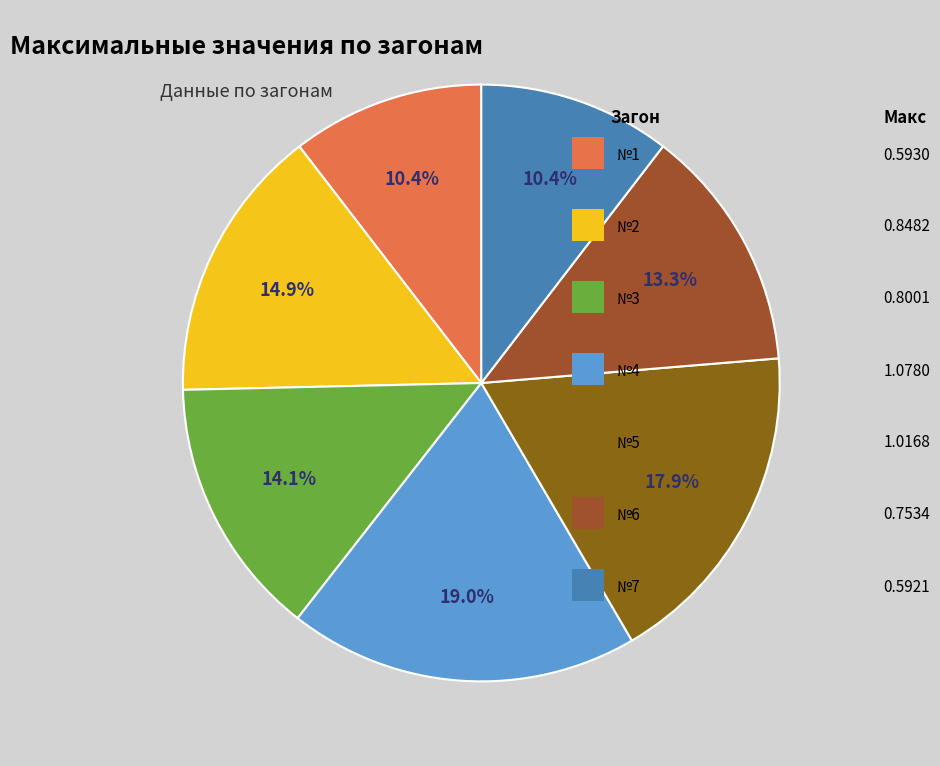

To the nearest percent, what is the difference between the largest and smallest slice percentages?

9%